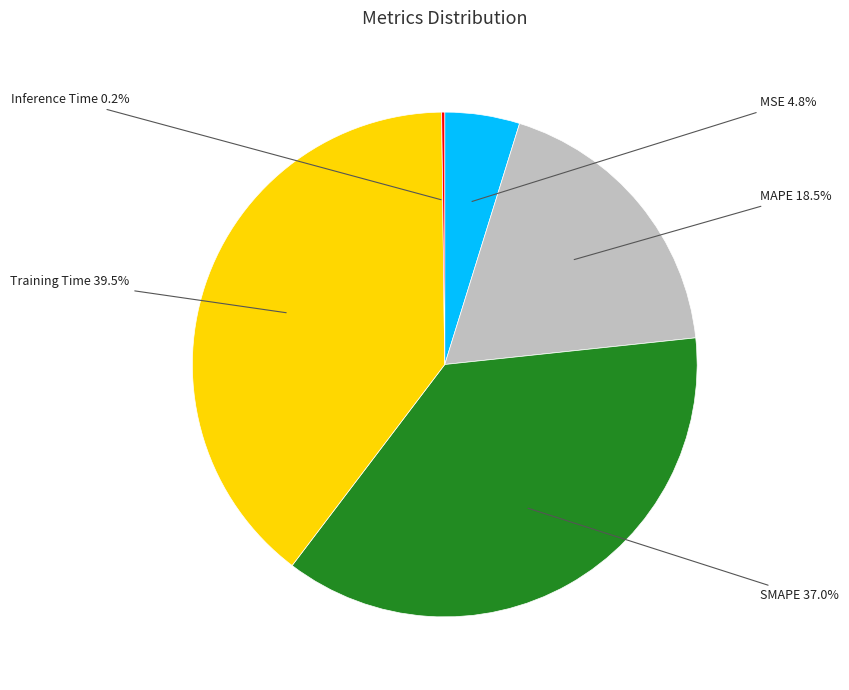

Is Training Time the majority of the pie?

No